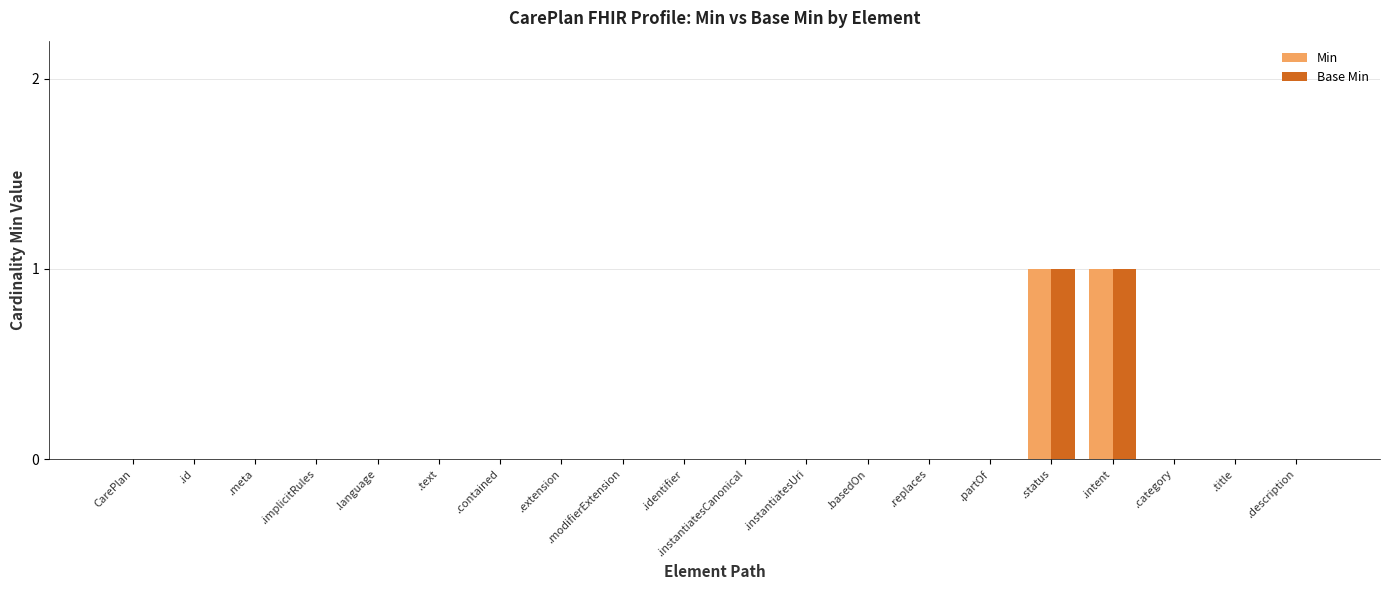

The Min series shows 0 at .extension. True or false?

True